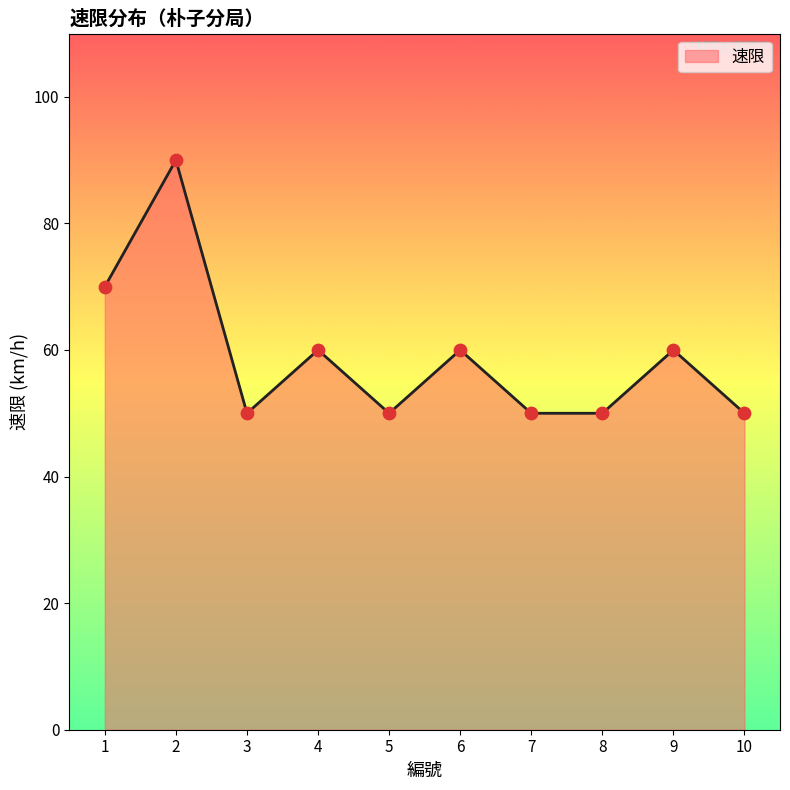

Between 7 and 1, which is larger?

1